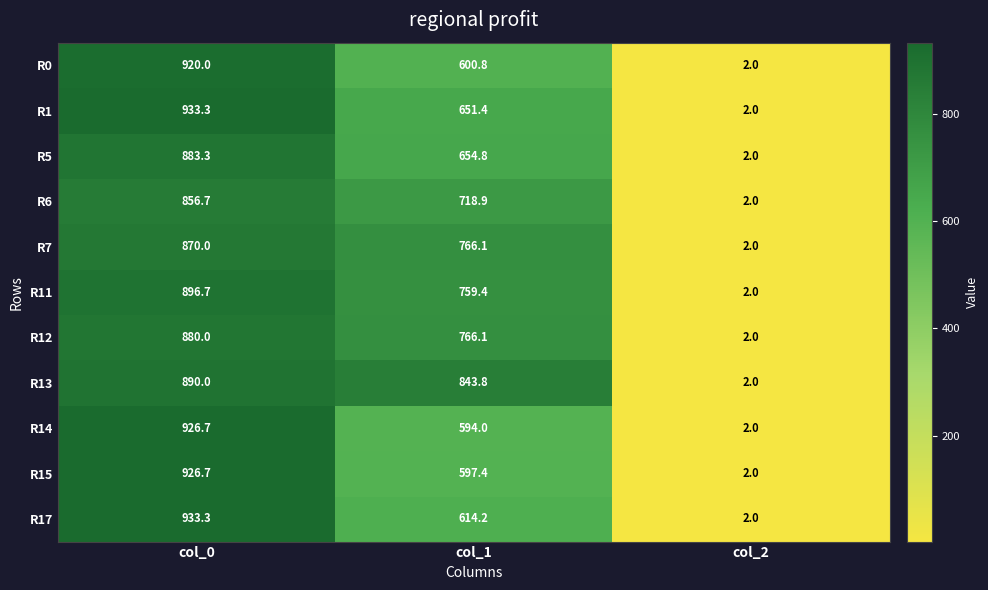

True or false: R12 has a value of 306.0 at col_0.

False